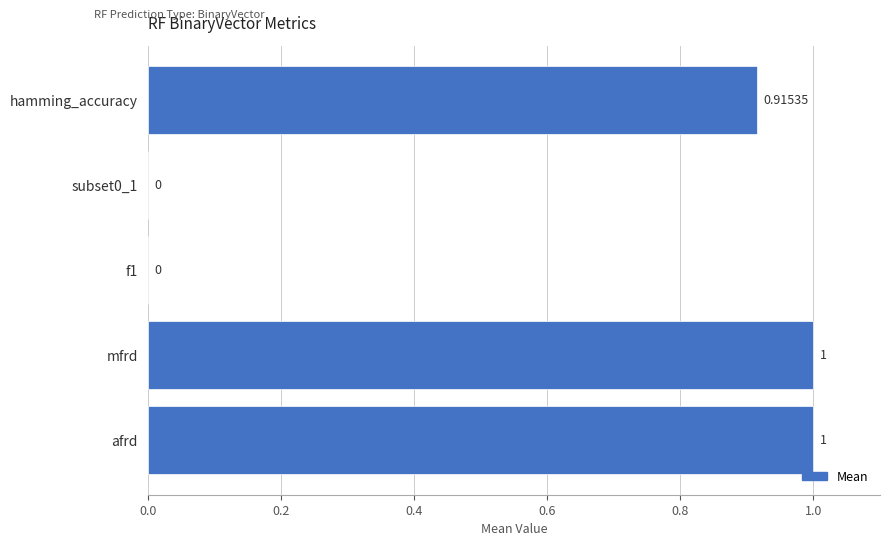

What is the average value?

0.6